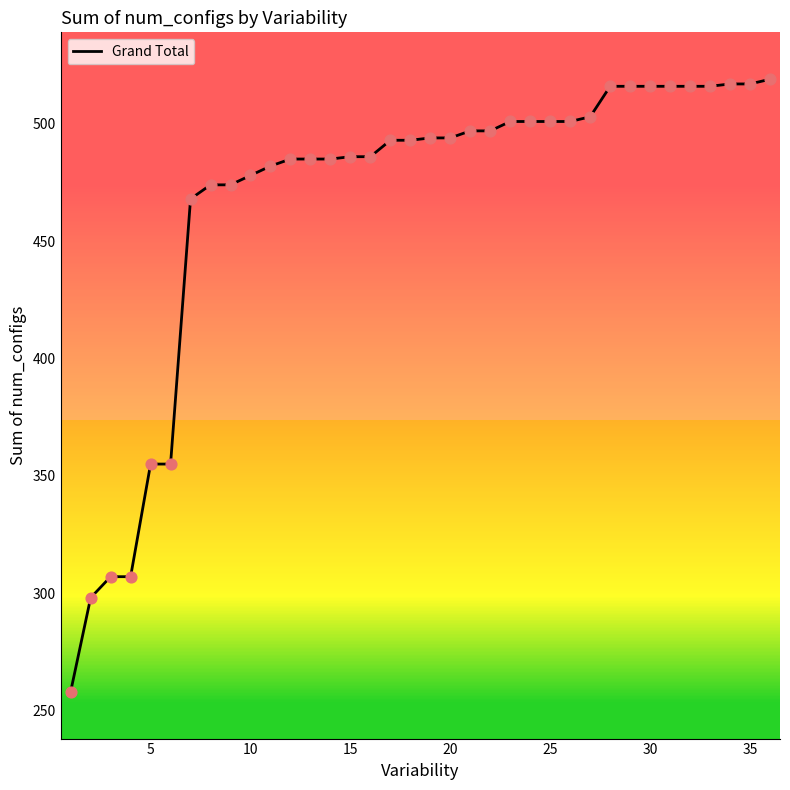

What is the difference between the maximum and minimum values?

261